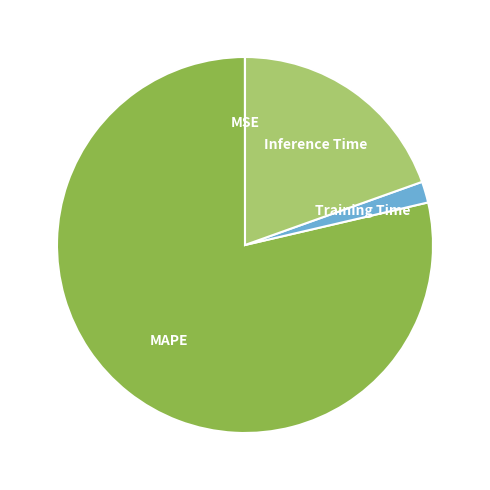

Which slice is the largest?

MAPE